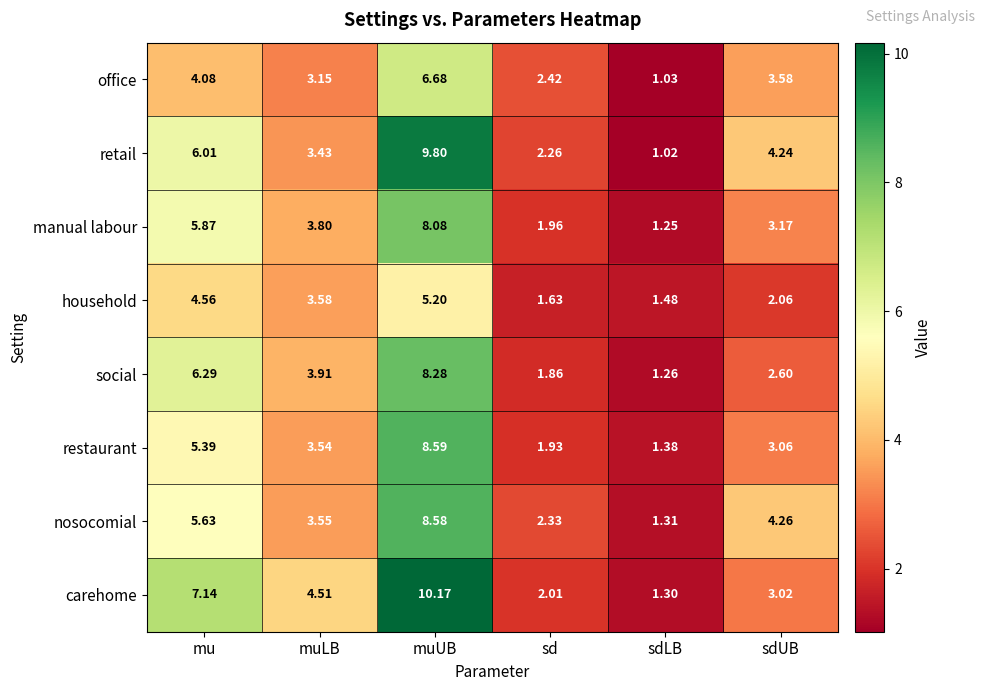

Between muLB and muUB, which series saw the biggest shift?

retail